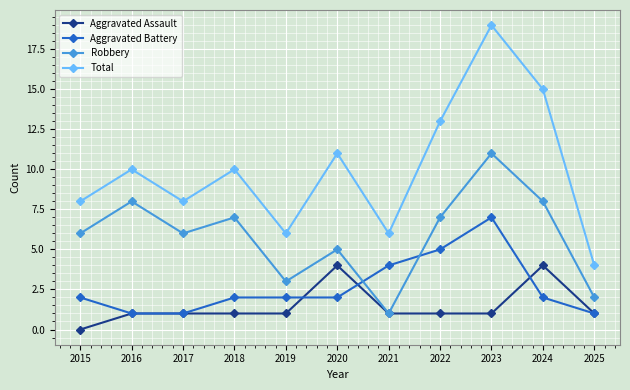

How many lines are shown in the chart?

4